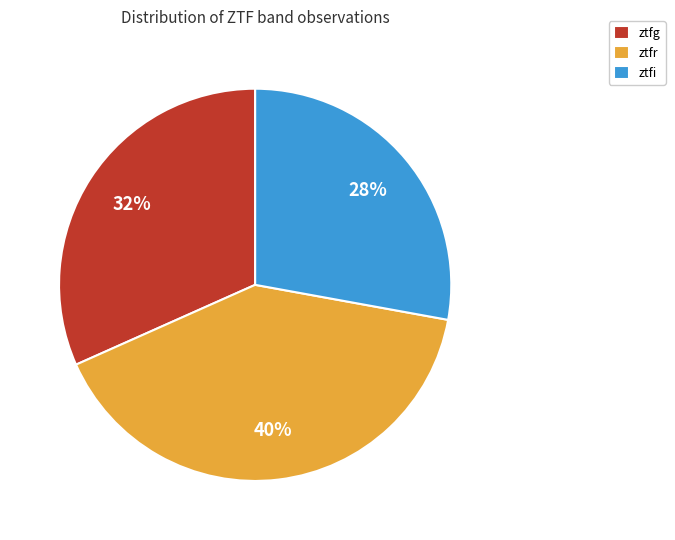

The ztfr slice represents 50% of the pie. True or false?

False